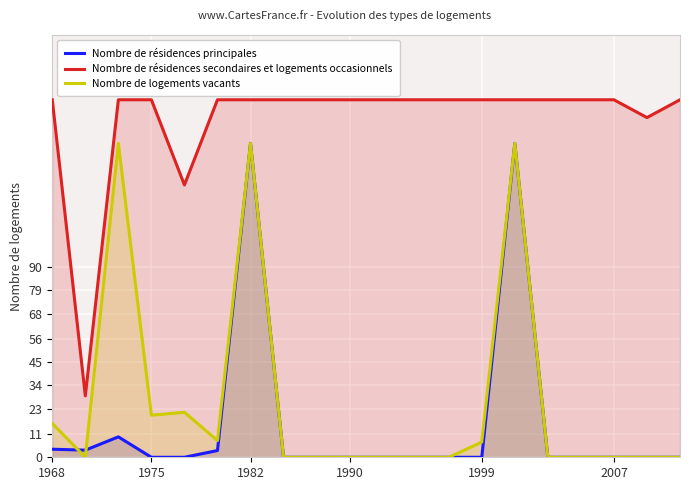

How many values in Nombre de résidences principales are above zero?

6